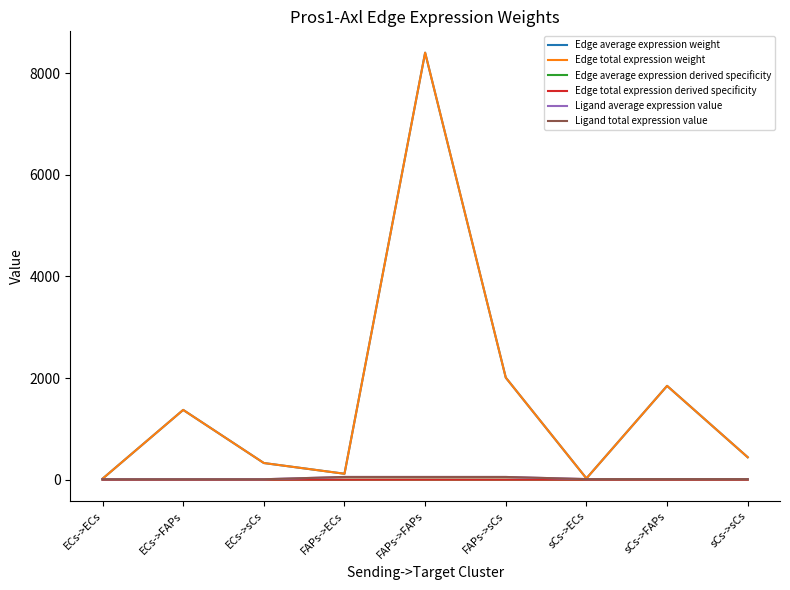

Where is the first local minimum for Edge average expression weight?

FAPs->ECs